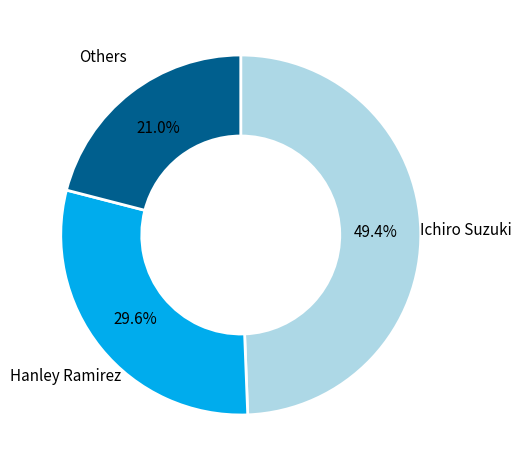

Does any single category account for the majority?

No